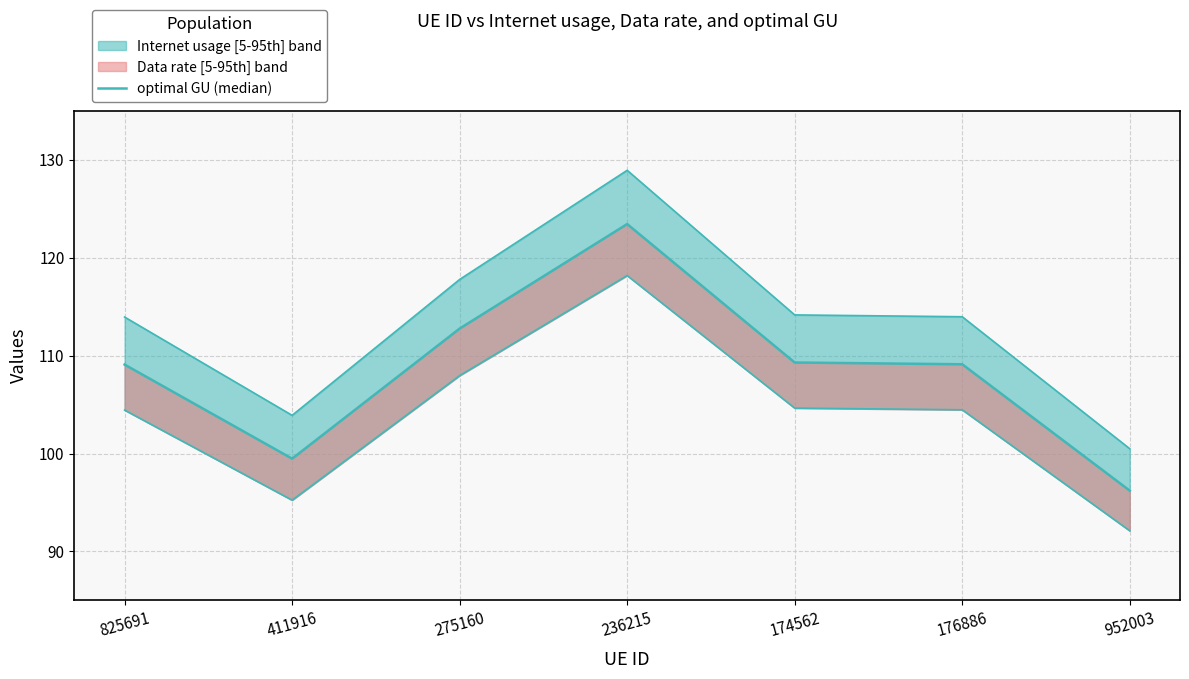

The chart shows a value of 37.4 at 825691. True or false?

False